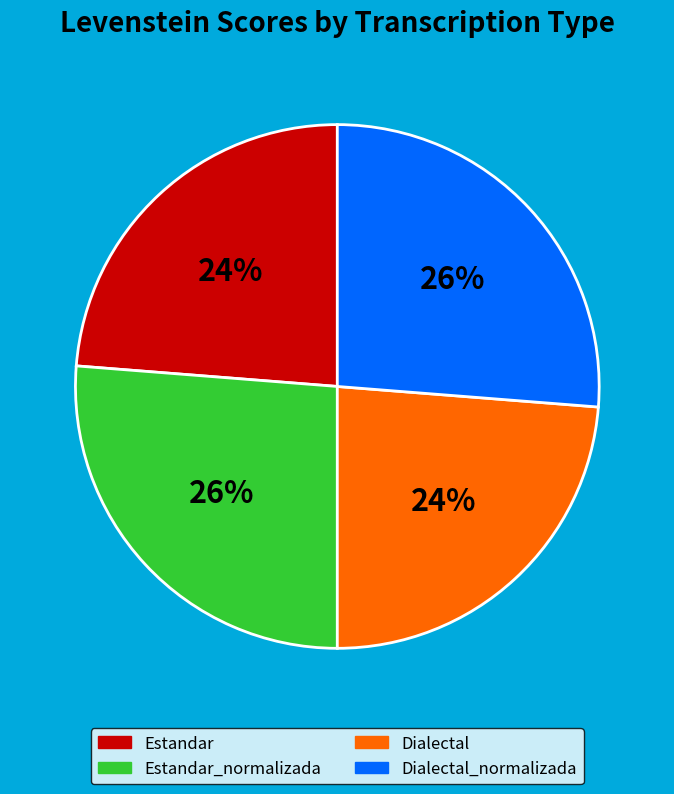

How many segments does this pie chart have?

4